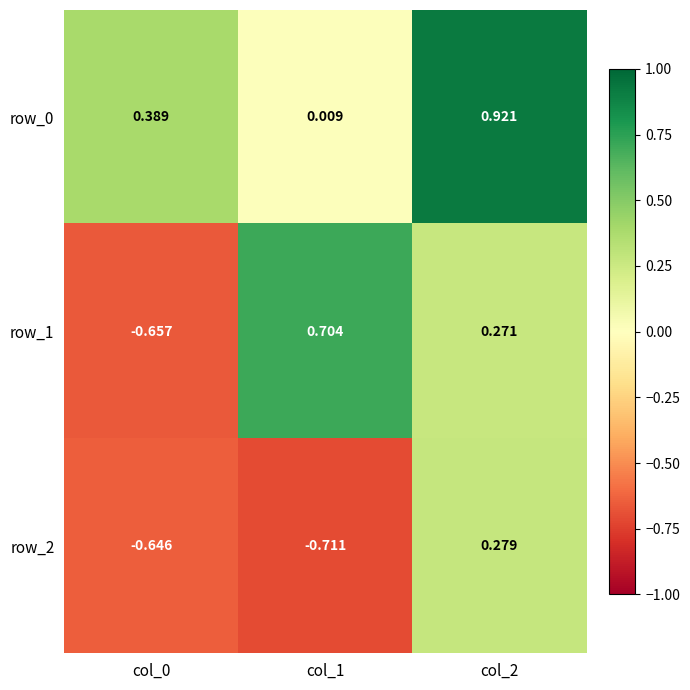

Reading left to right, what are all the values shown in this chart?

row_0: 0.4	0.0	0.9
row_1: -0.7	0.7	0.3
row_2: -0.6	-0.7	0.3